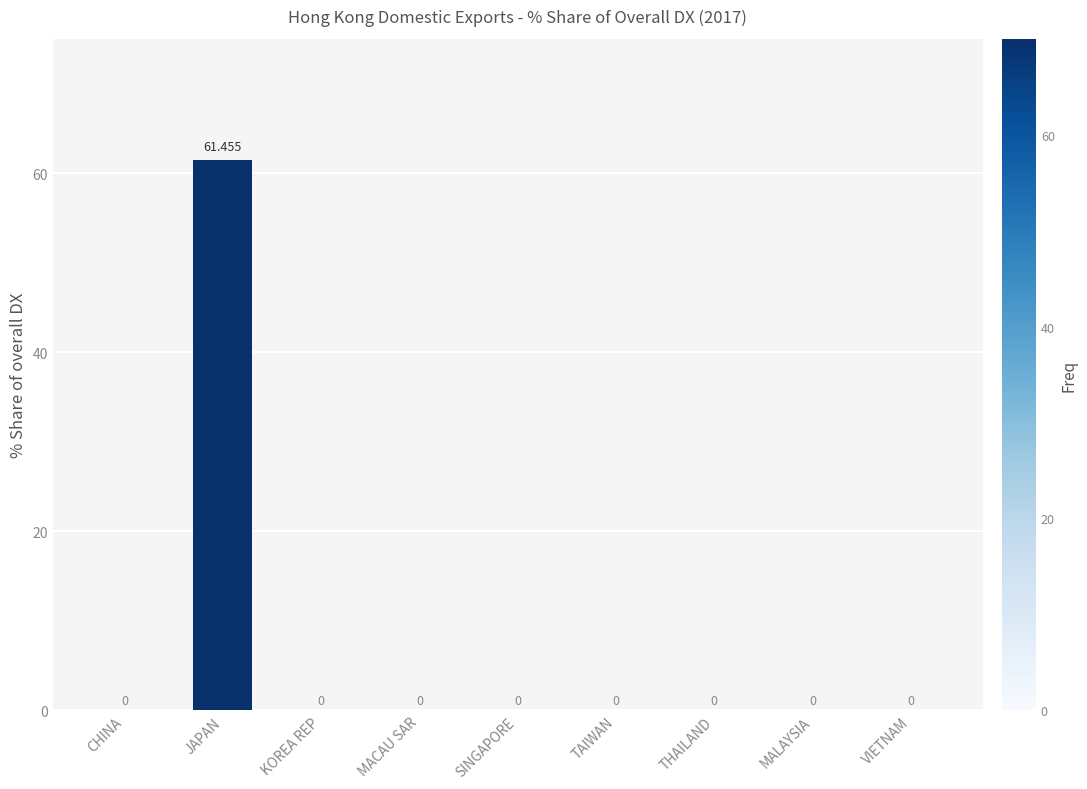

True or false: the data shows -27.3 at MACAU SAR.

False